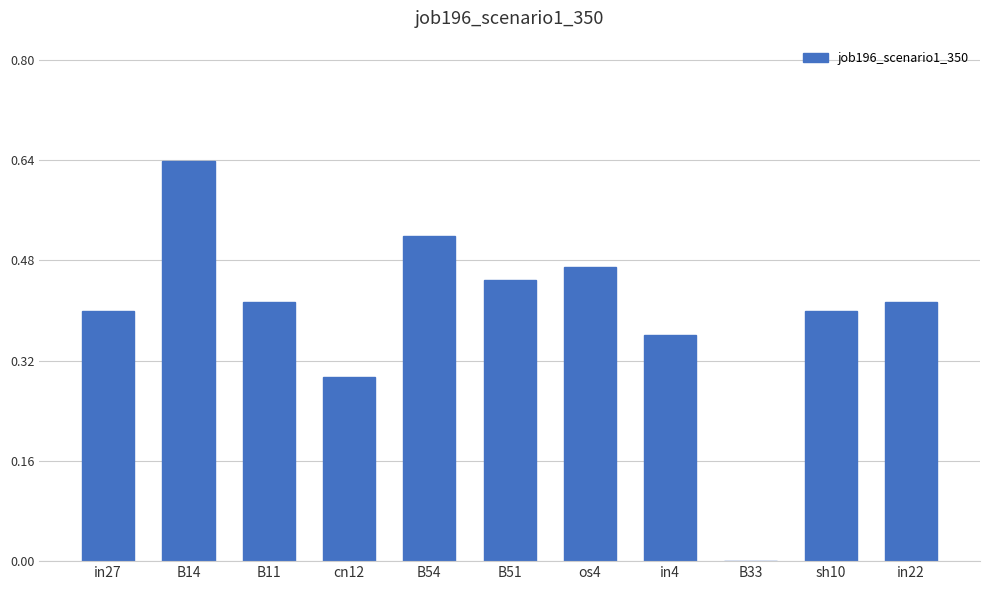

What value does the data have at cn12?

0.3